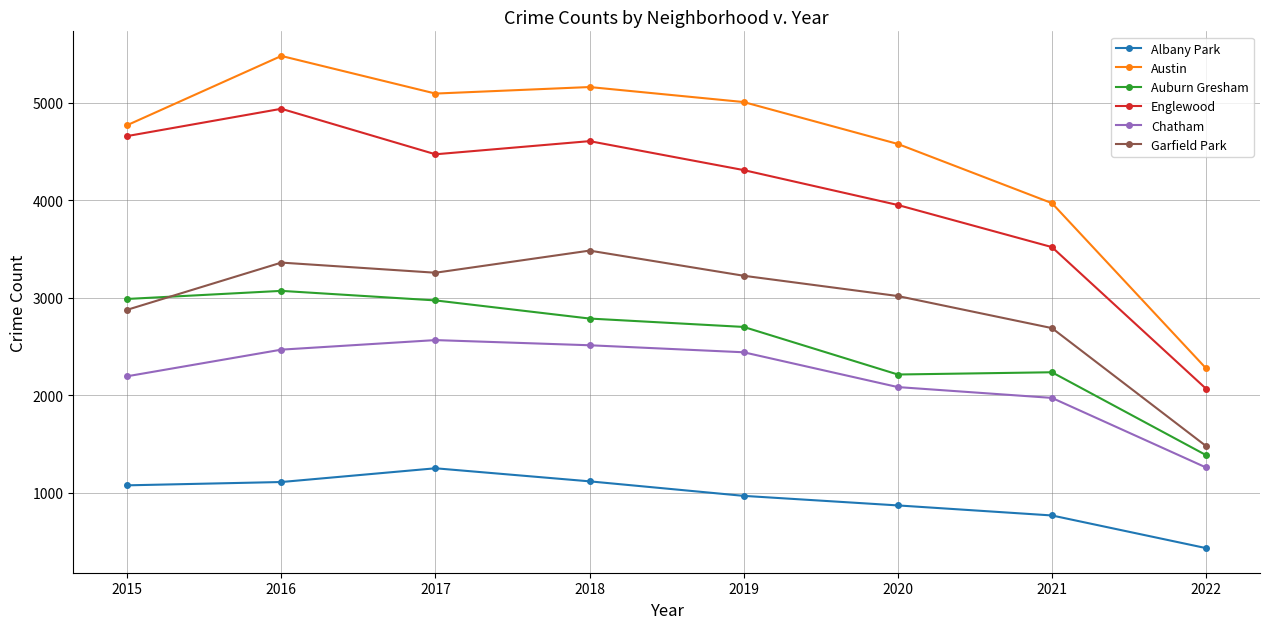

Between 2020 and 2021, which series saw the biggest shift?

Austin